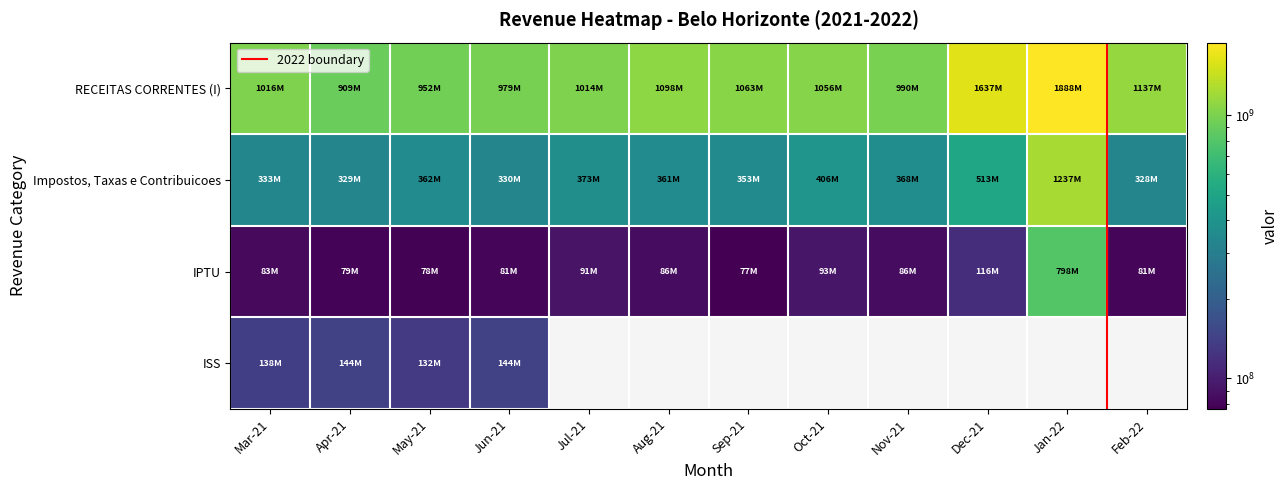

How many series are shown in this chart?

3